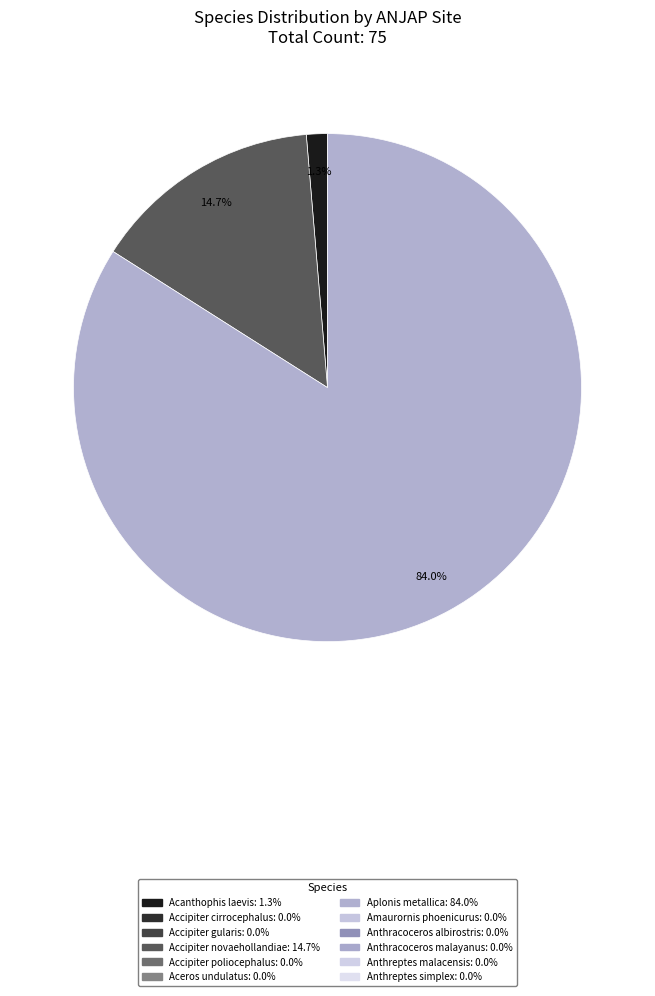

Does any single category account for the majority?

Yes